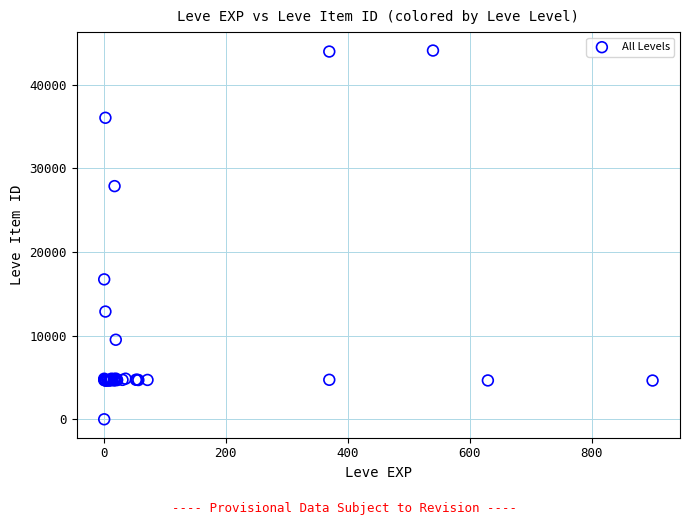

What Y value in the scatter plot is closest to 22050?

16734